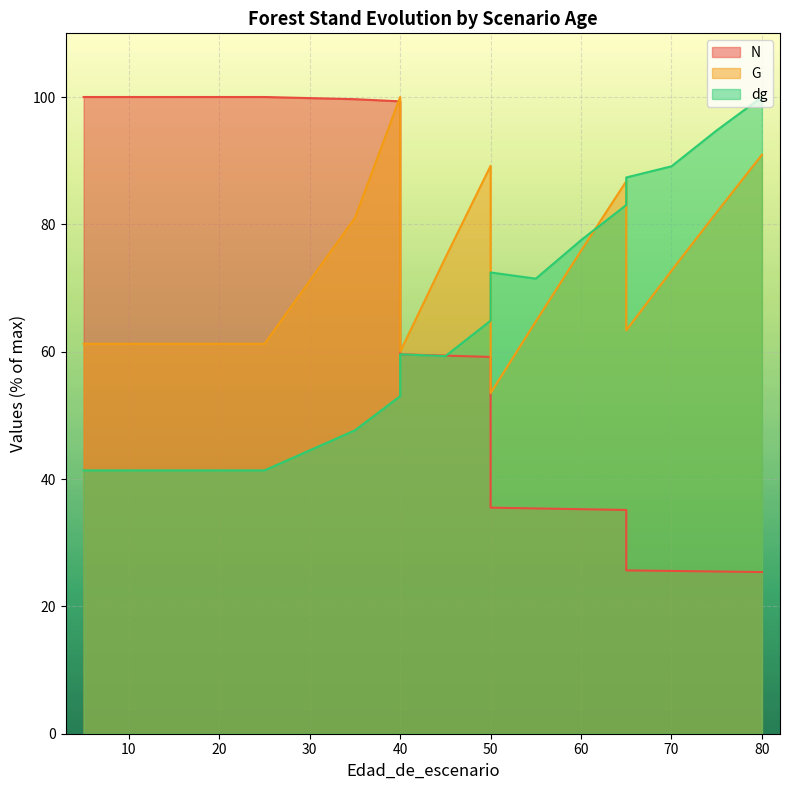

Between 50 and 15, which is larger?

15